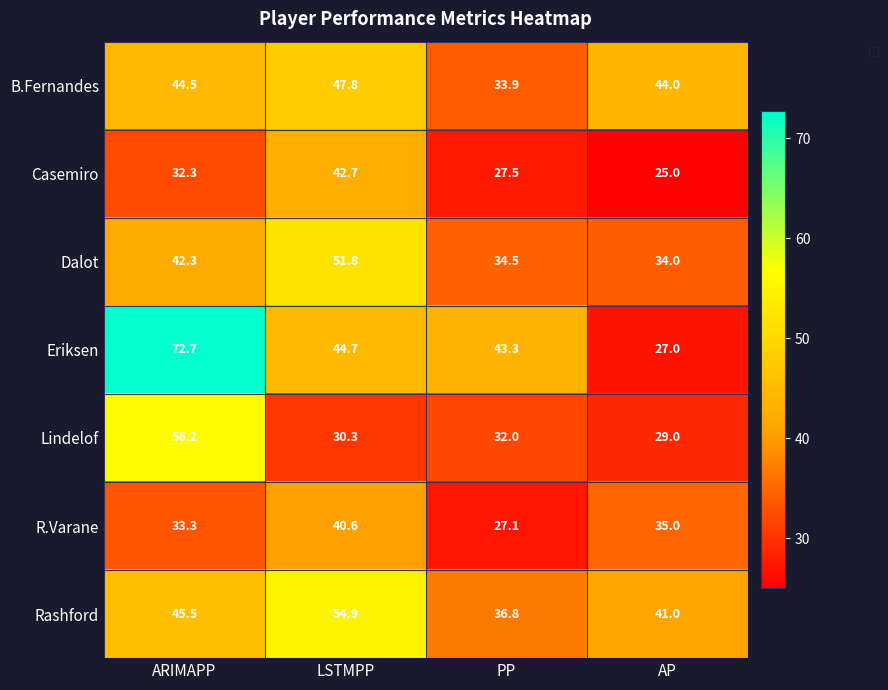

What is the sum of all values?

178.2